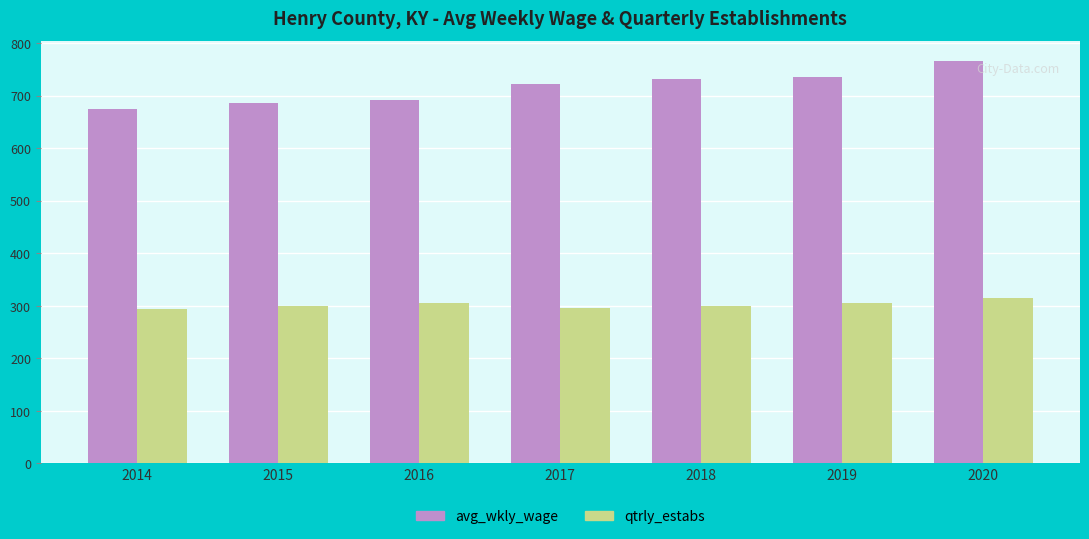

At 2019, list the series in order from smallest to largest.

qtrly_estabs, avg_wkly_wage